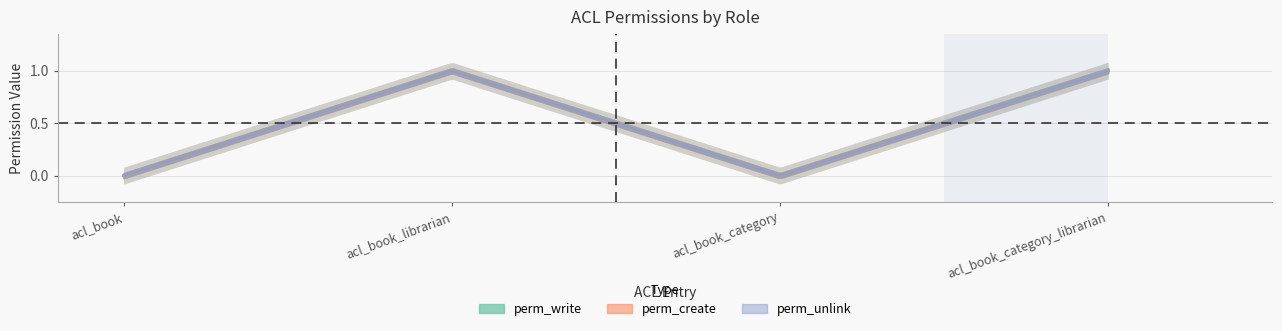

Where is perm_write nearest to the value 0?

acl_book